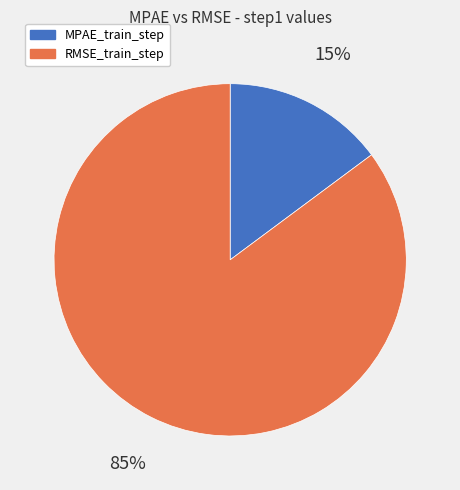

Which has a higher value, MPAE_train_step or RMSE_train_step?

RMSE_train_step